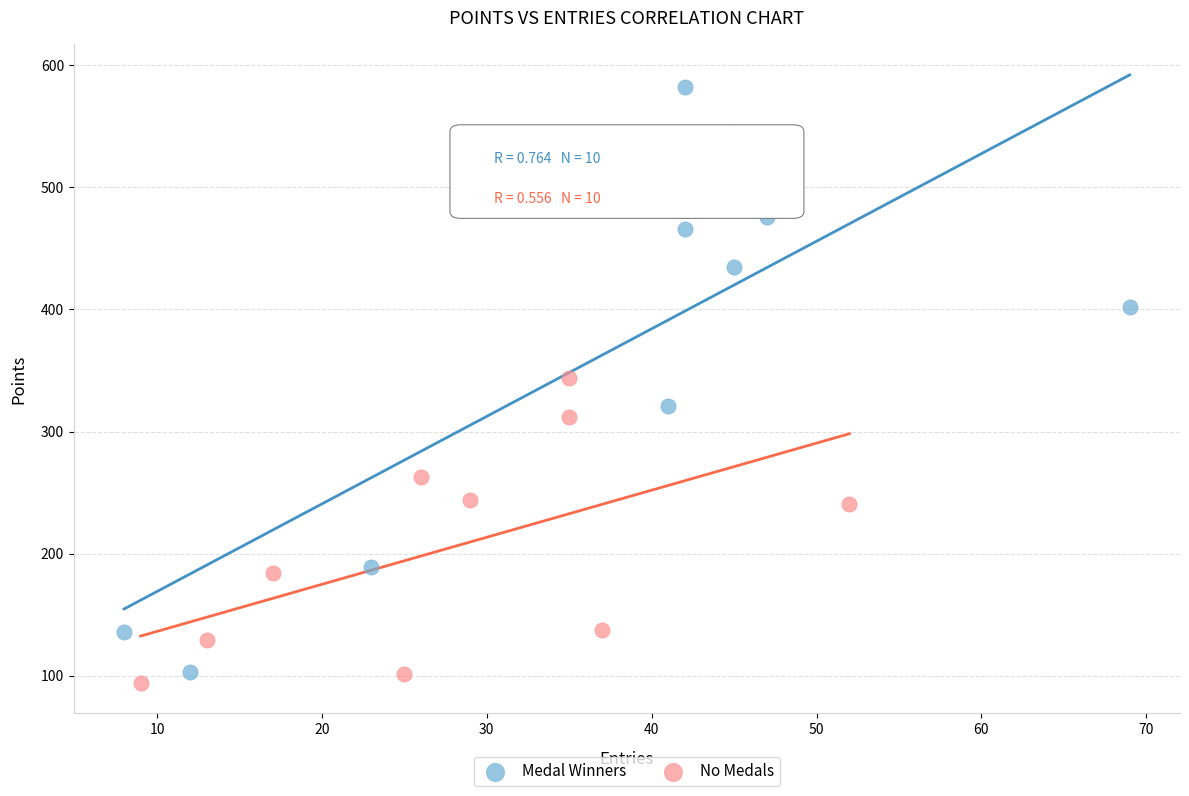

Which series reaches the maximum Y coordinate?

Medal Winners